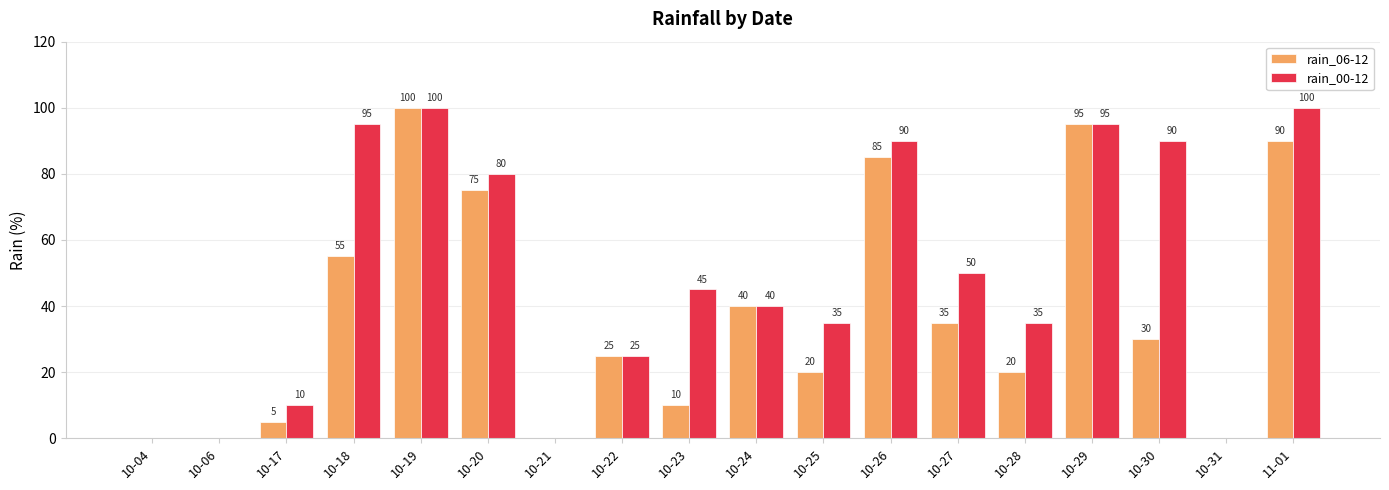

The rain_00-12 series shows 0 at 10-04. True or false?

True